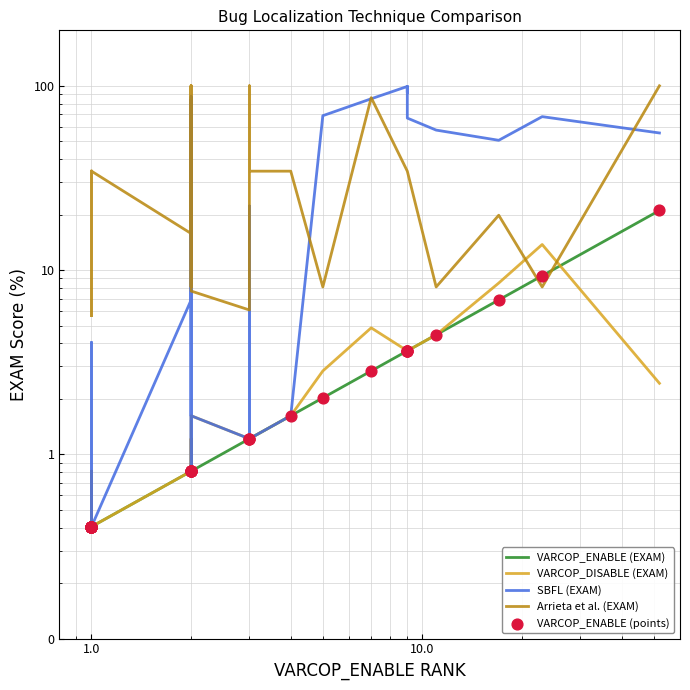

At how many categories does at least one series exceed 14?

24